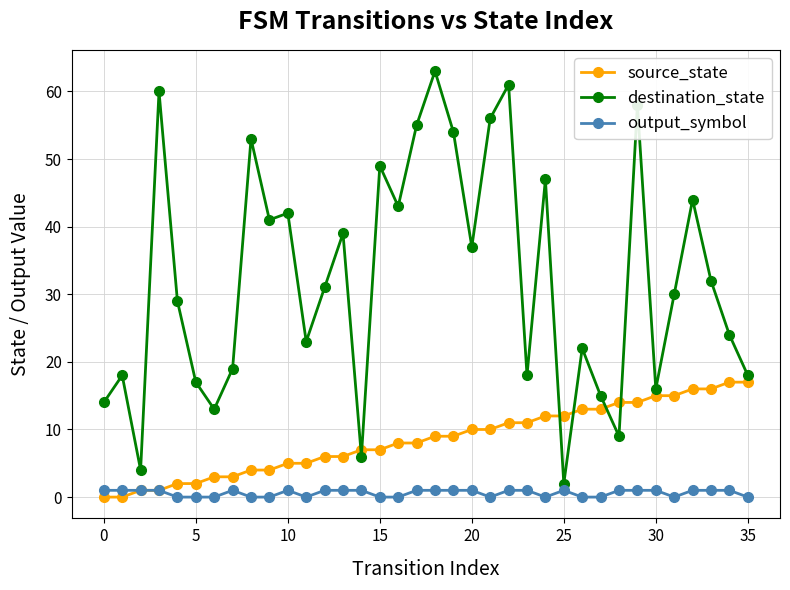

What is the highest value of the source_state series?

17